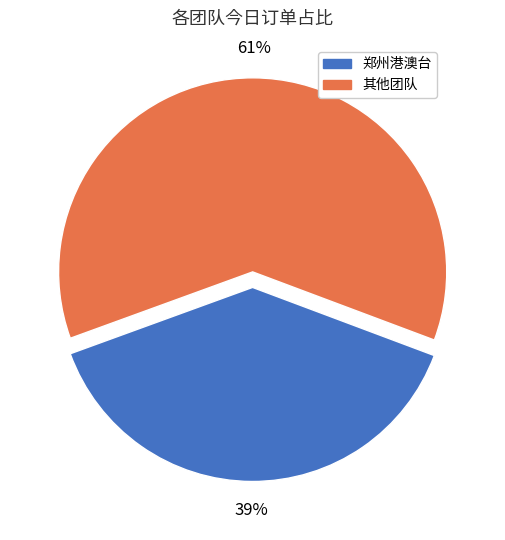

To the nearest percent, what portion does 郑州港澳台 represent?

39%